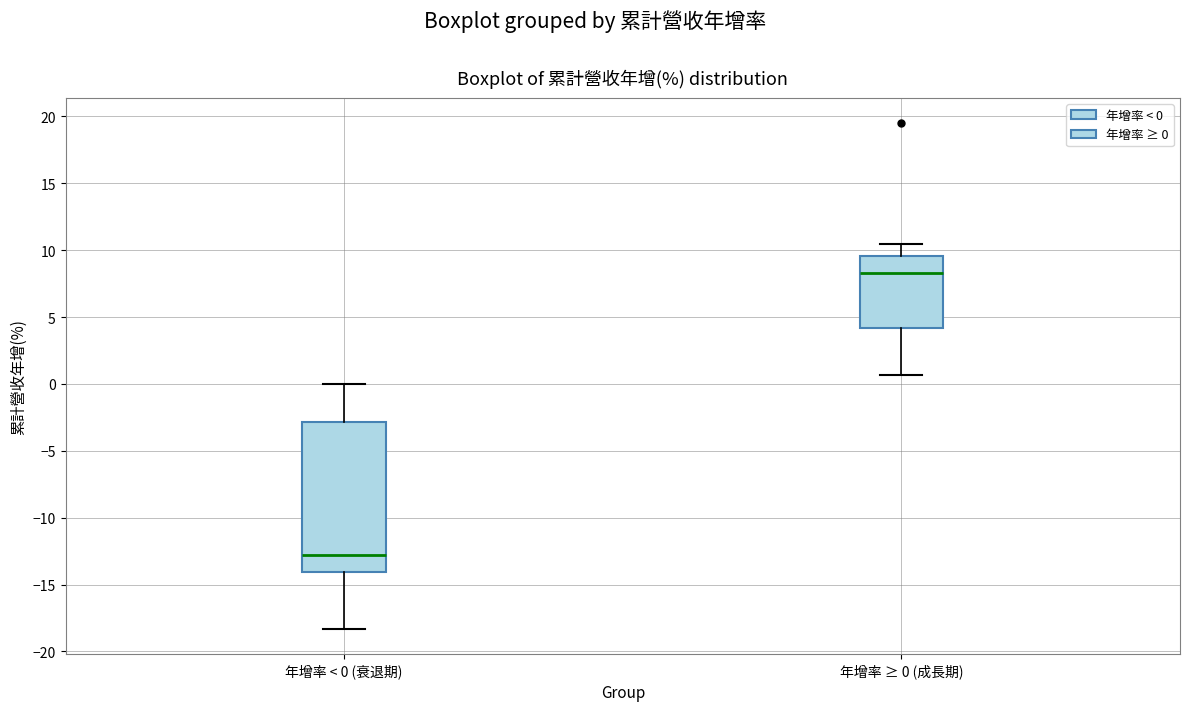

Which box has the highest median line?

年增率 ≥ 0 (成長期)